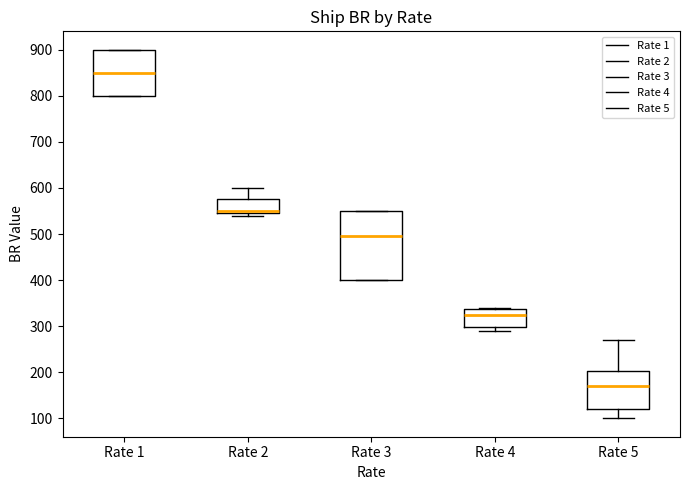

Where is the upper edge of the box for Rate 3 on the y-axis? The values are not printed on the chart, so give them approximately, as read against the axis.

550